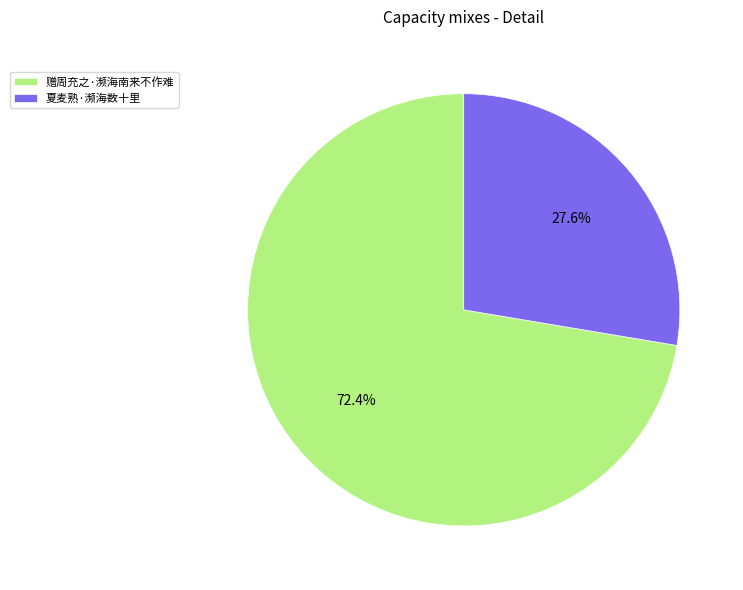

To the nearest percent, what percentage of the pie is 夏麦熟·濒海数十里?

28%